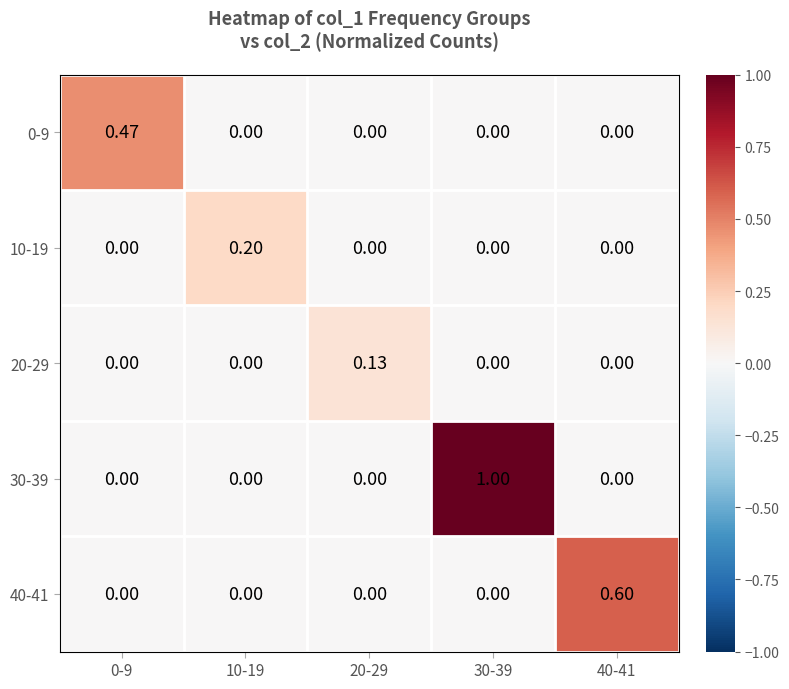

At which category does the chart reach its minimum across all series?

10-19